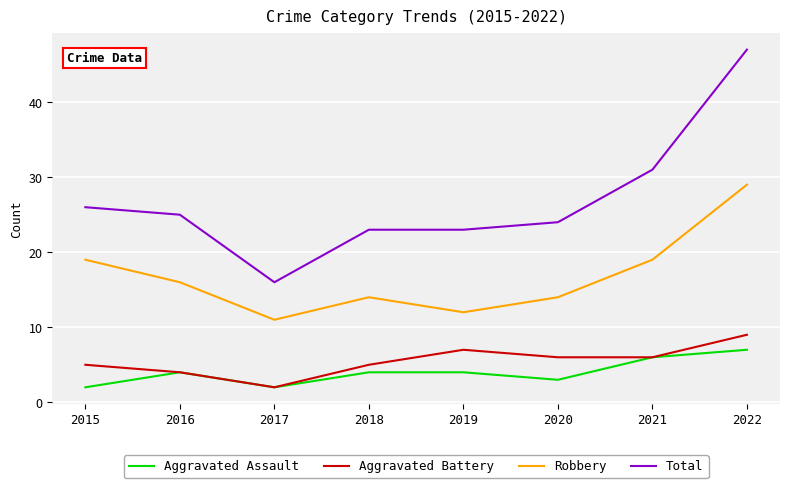

True or false: Total has a value of 47 at 2022.

True